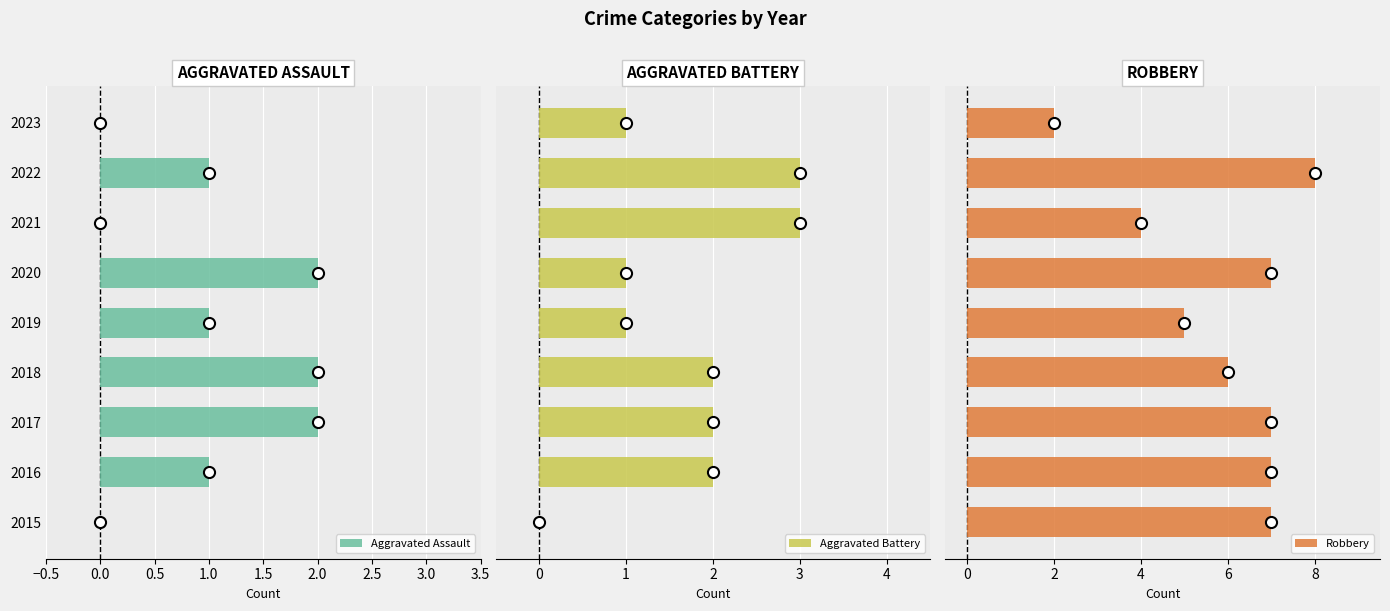

How many positive values does the Aggravated Battery series have?

8